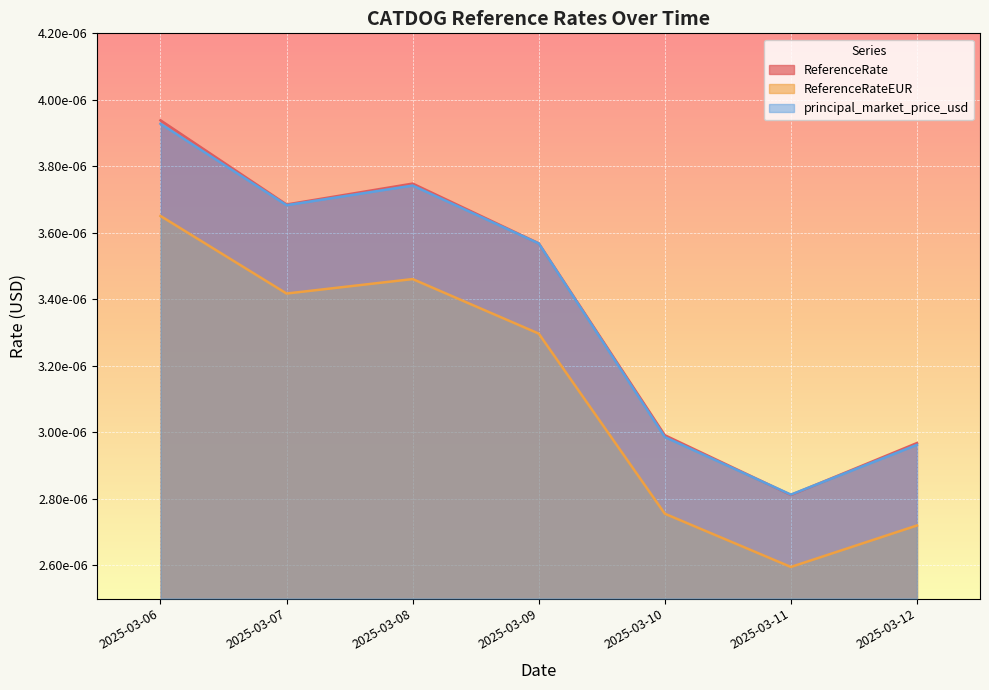

How many lines are shown in the chart?

3